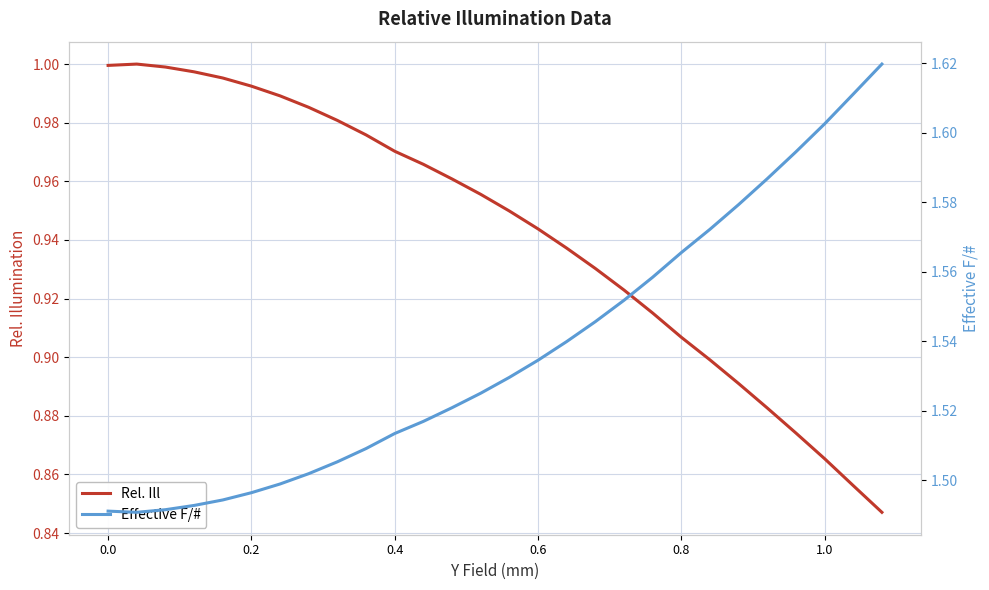

True or false: Rel. Ill has more than 1 points higher than both neighbors.

False